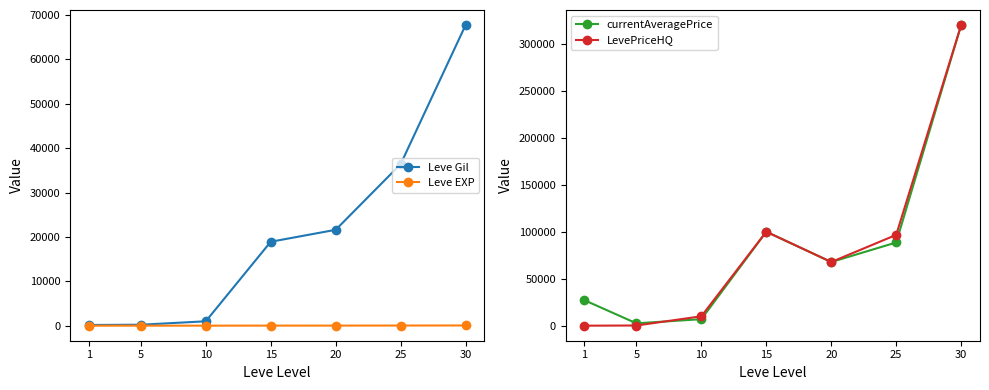

What are all the series names shown in the legend?

Leve Gil, Leve EXP, currentAveragePrice, LevePriceHQ